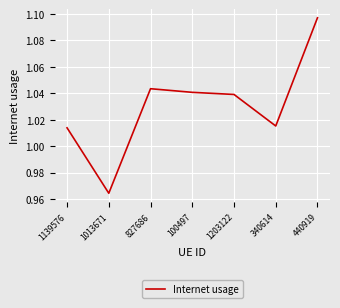

What position from the right is 440919?

1